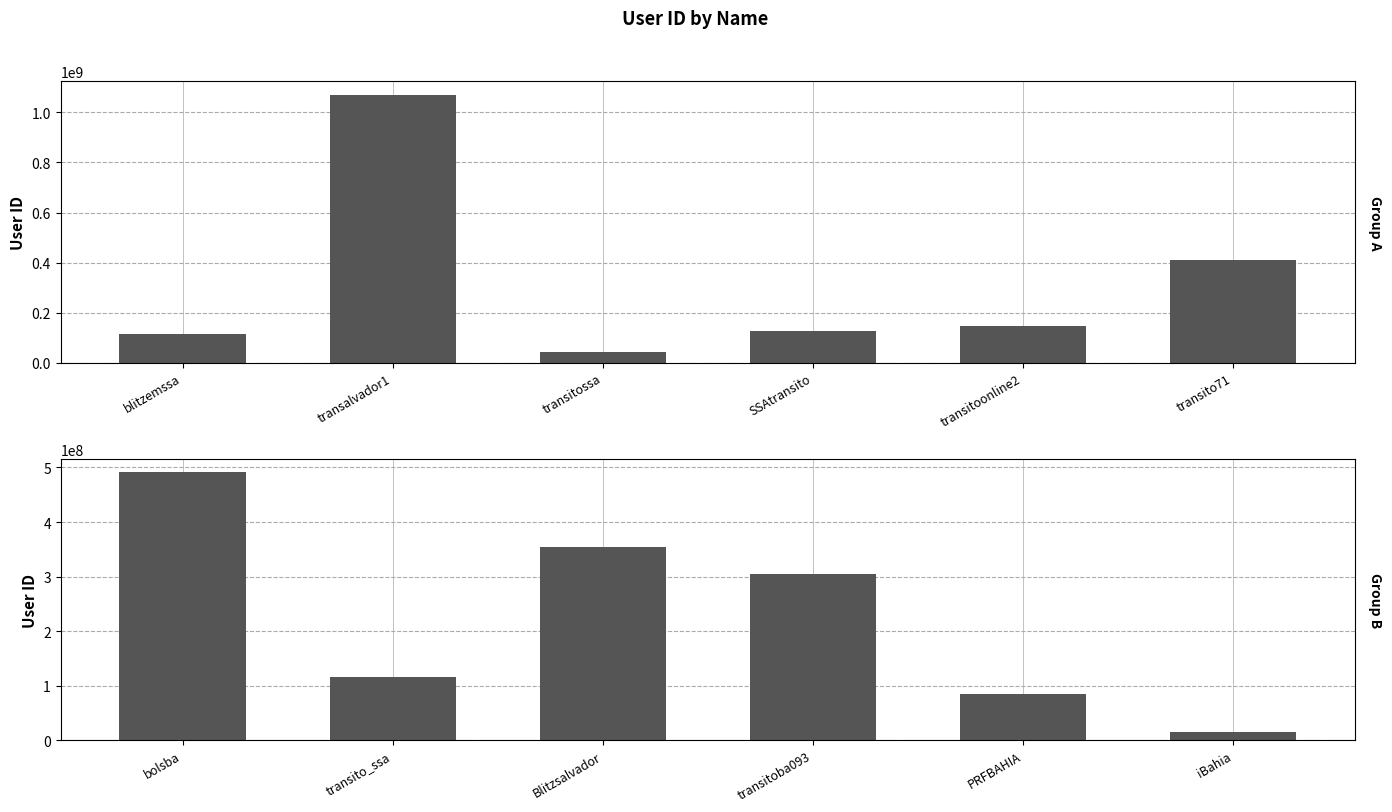

What is the greatest value displayed?

1070774640